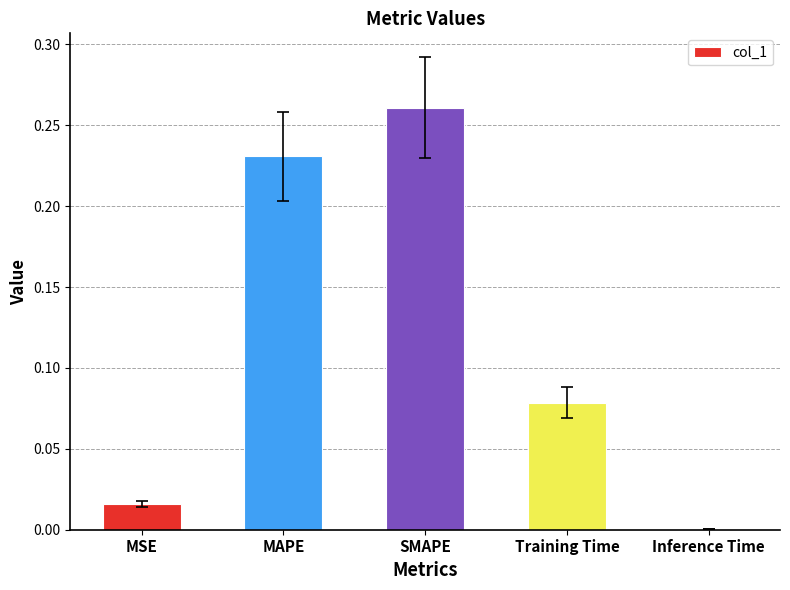

The value at MSE is 0.0. True or false?

True